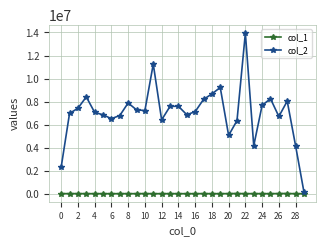

What is the value of the col_2 point at the 18th from the left?

8188620